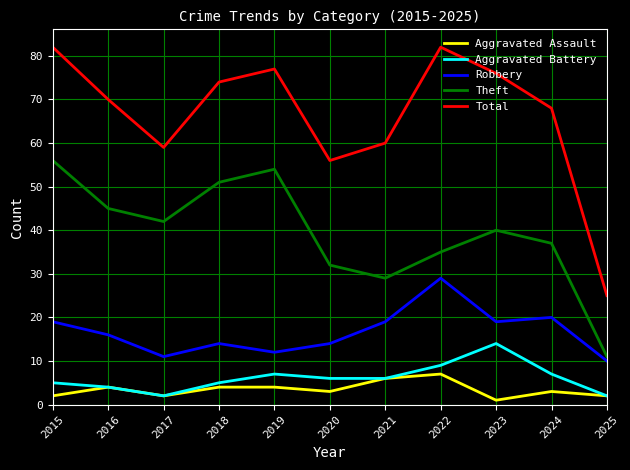

At how many categories does at least one series exceed 15?

11